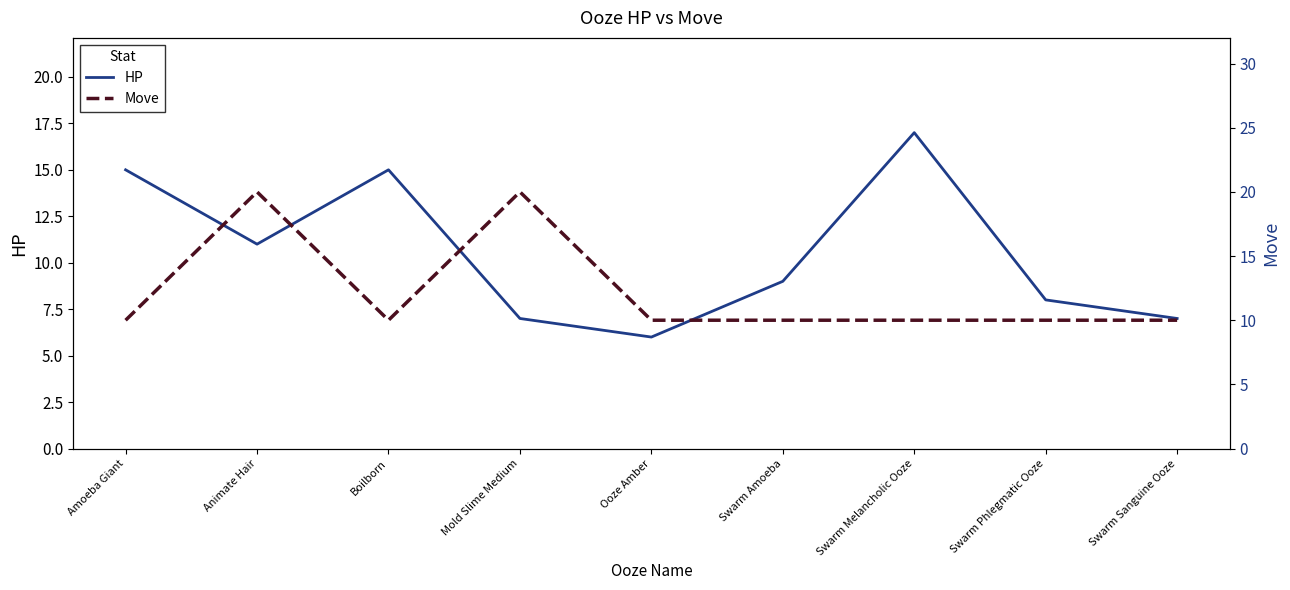

Which category has the highest value across all series?

Animate Hair